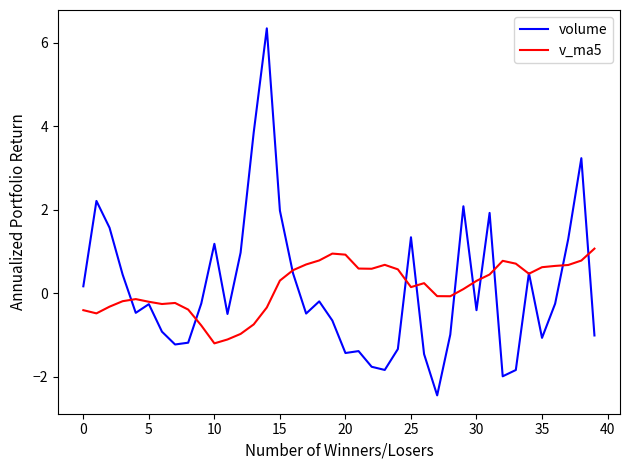

Is this an area chart (filled region under the line)?

No